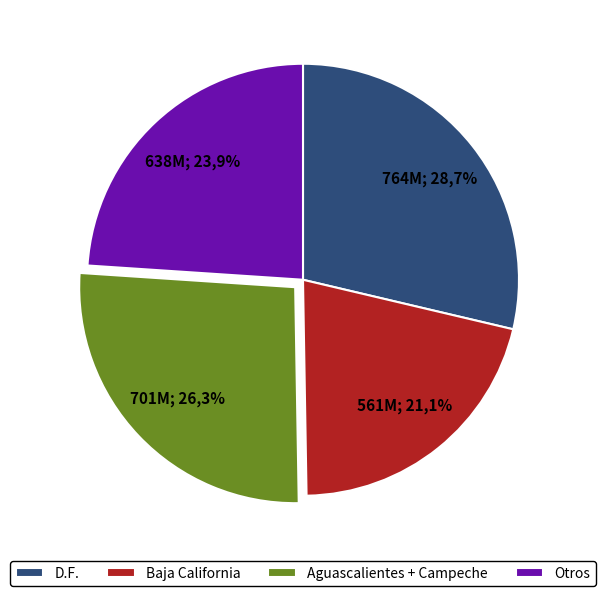

The Coahuila slice represents 17% of the pie. True or false?

False